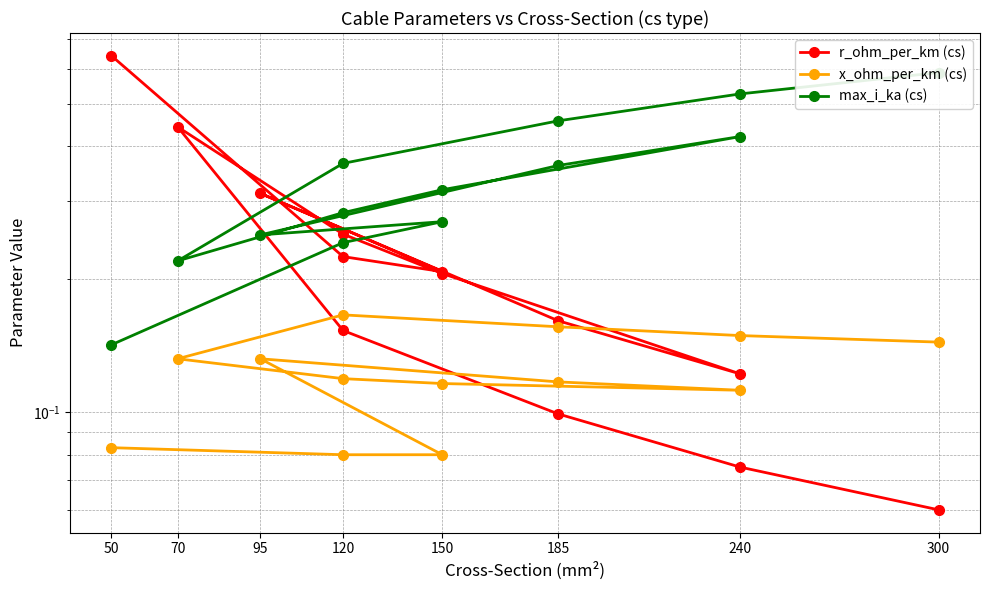

At which category does x_ohm_per_km (cs) reach its first local peak?

95